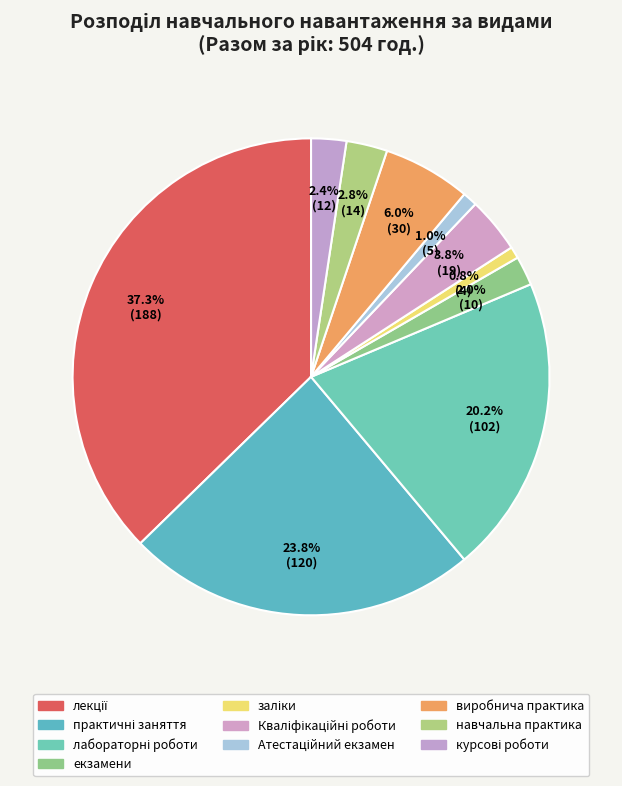

How many segments does this pie chart have?

10